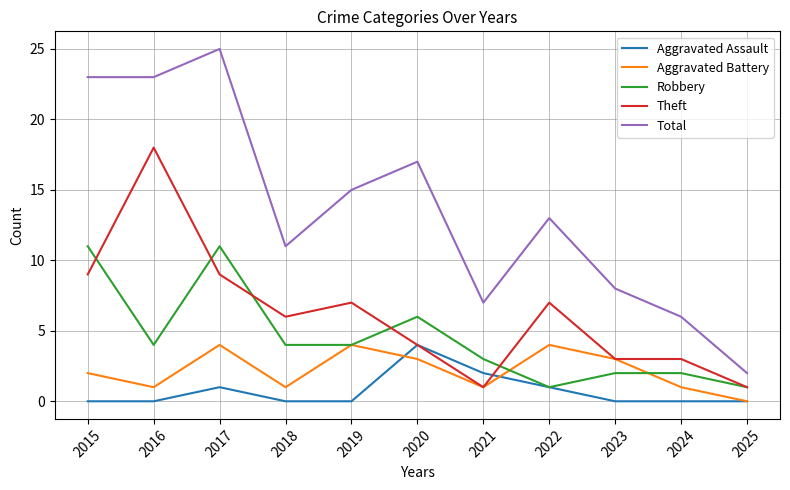

True or false: Total and Theft cross at least once.

False